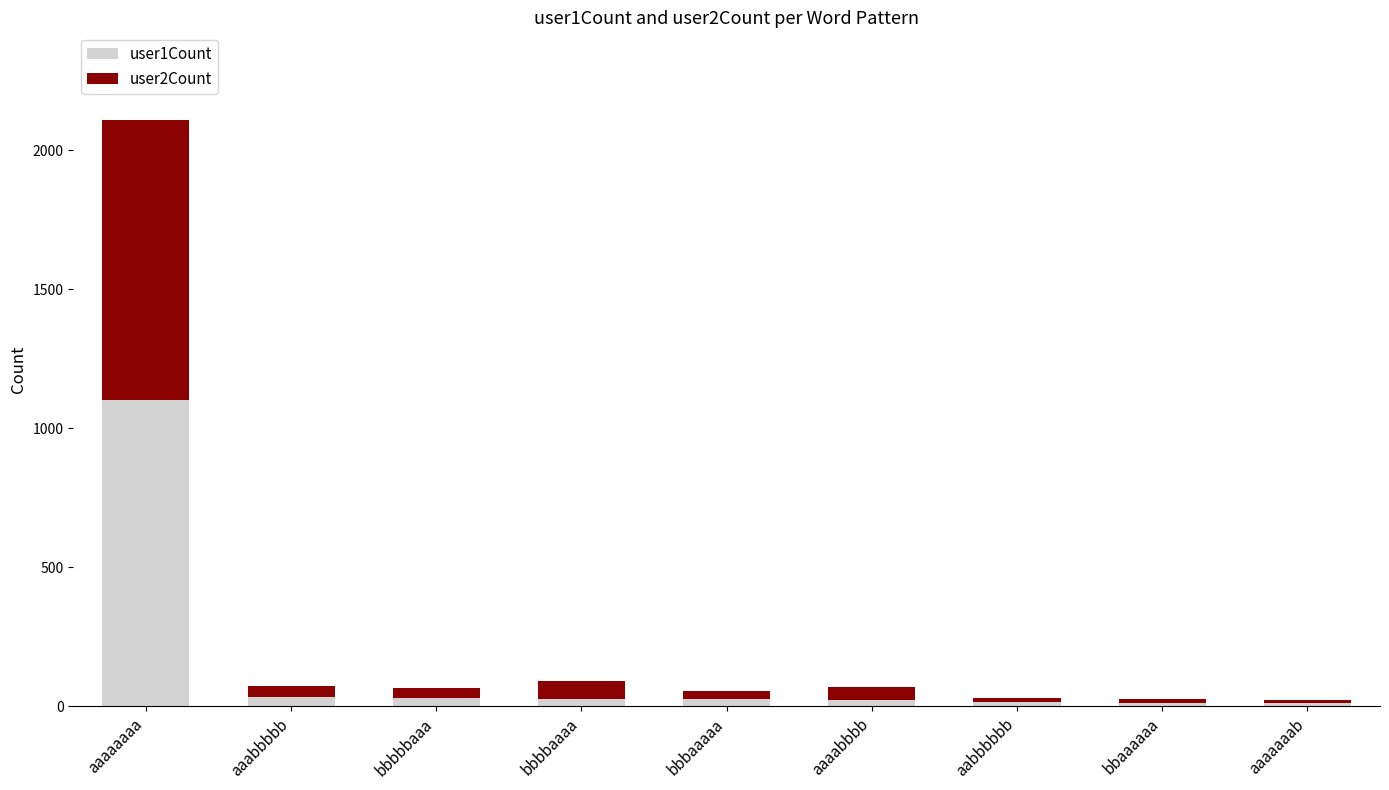

How many distinct data groups are displayed?

2